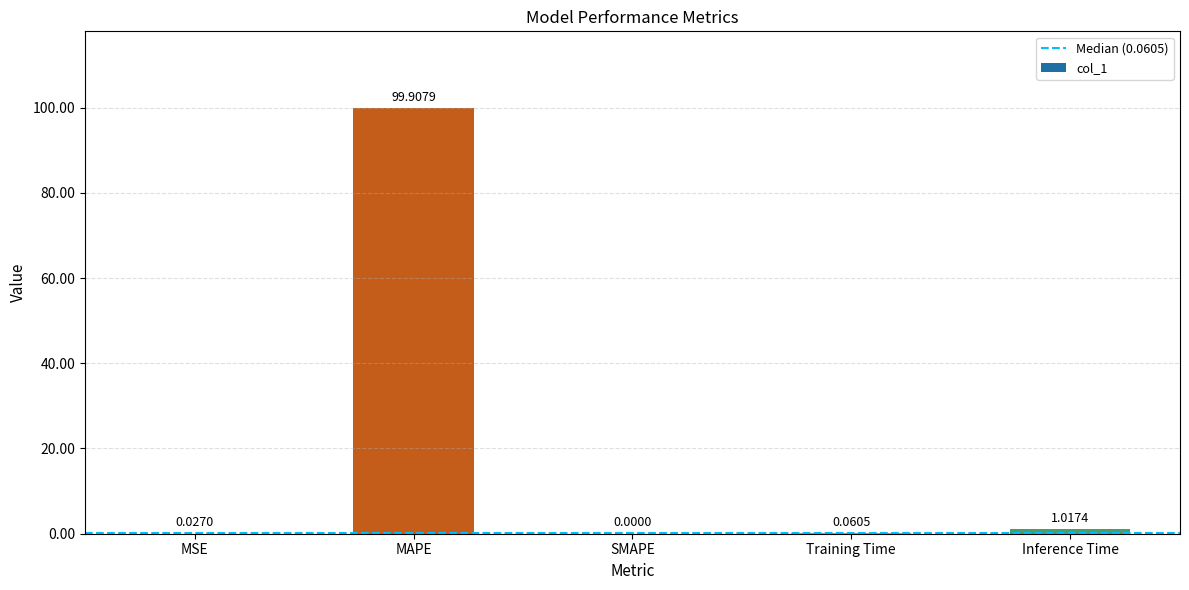

What is the sum of all values?

101.0